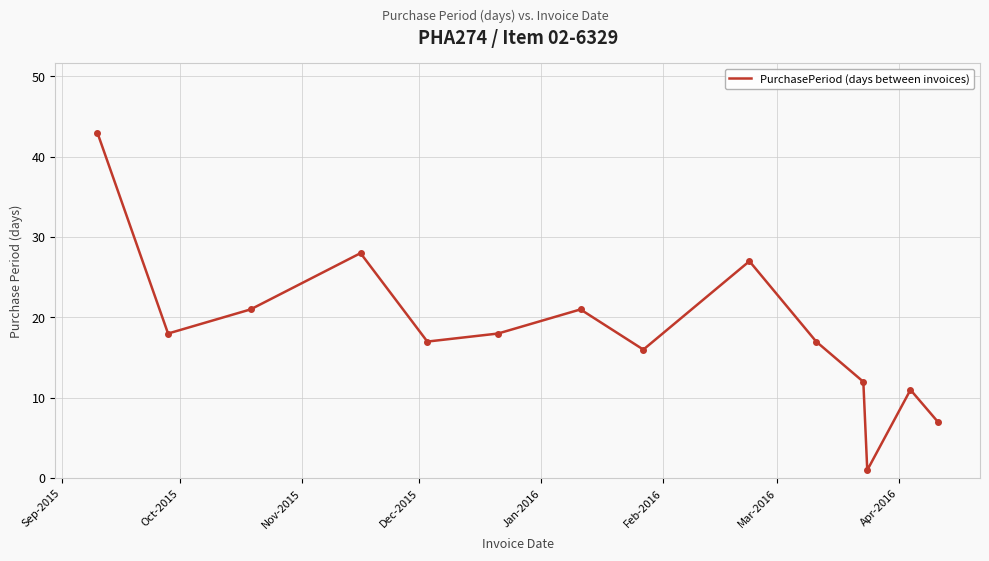

What is the maximum value shown in the chart?

43